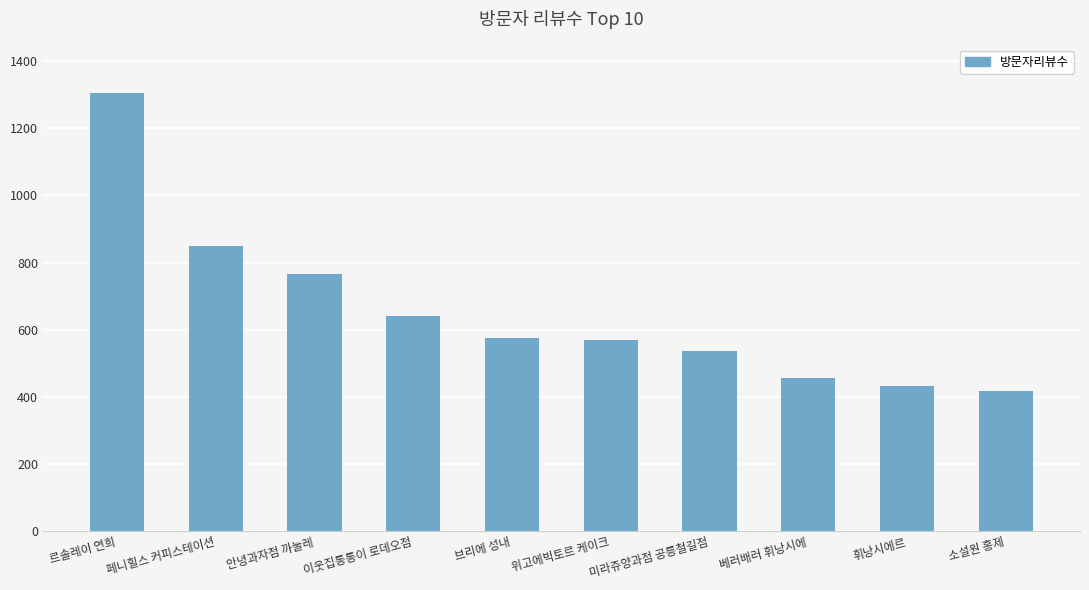

What is the smallest value displayed?

416